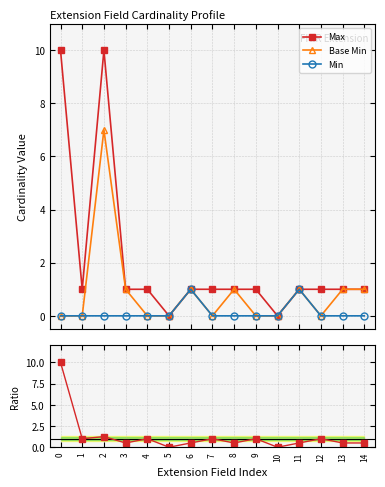

Between 9 and 14, which is larger?

9